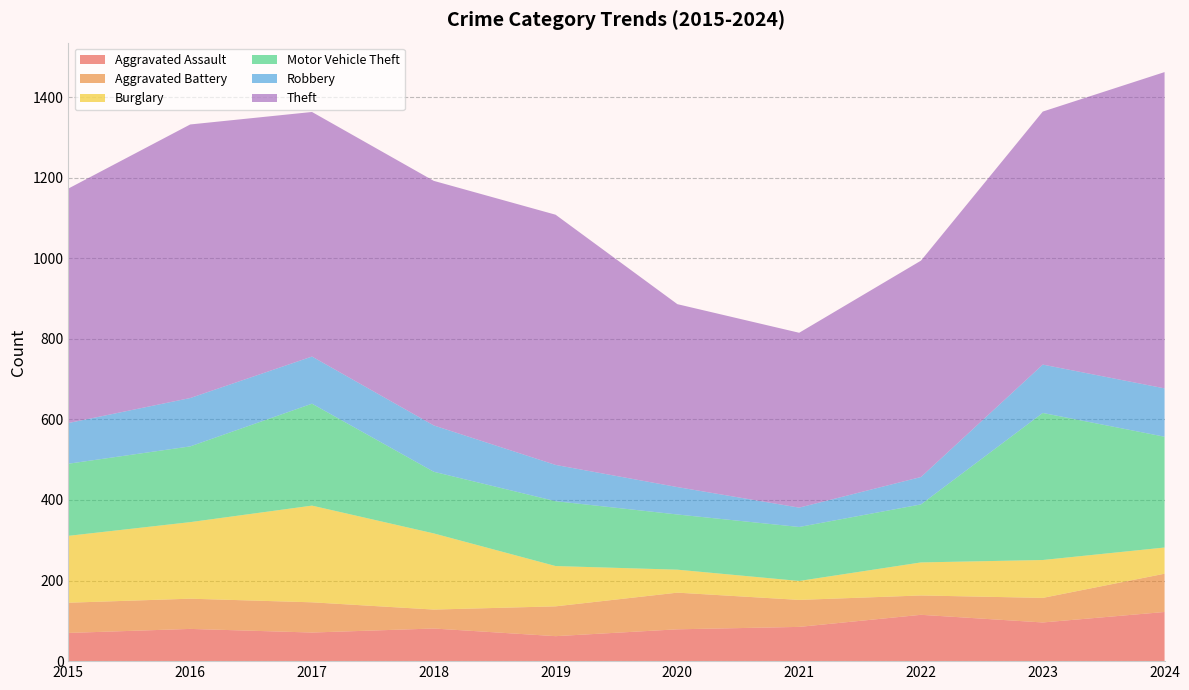

Reading left to right, what are all the values shown in this chart?

Aggravated Assault: 70	80	71	81	62	79	85	115	96	122
Aggravated Battery: 75	75	75	47	74	91	67	48	61	95
Burglary: 166	190	240	189	100	57	47	82	94	65
Motor Vehicle Theft: 179	188	253	153	161	137	134	144	365	275
Robbery: 101	120	117	115	90	68	48	68	120	120
Theft: 582	679	607	607	621	454	434	537	628	785